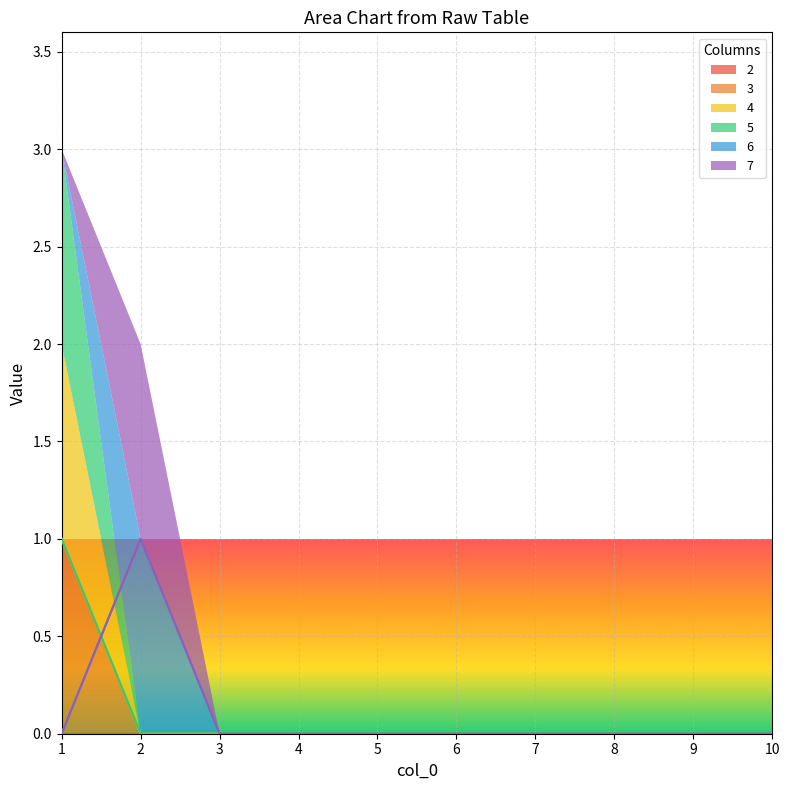

Does the chart display data point markers on the line(s)?

No